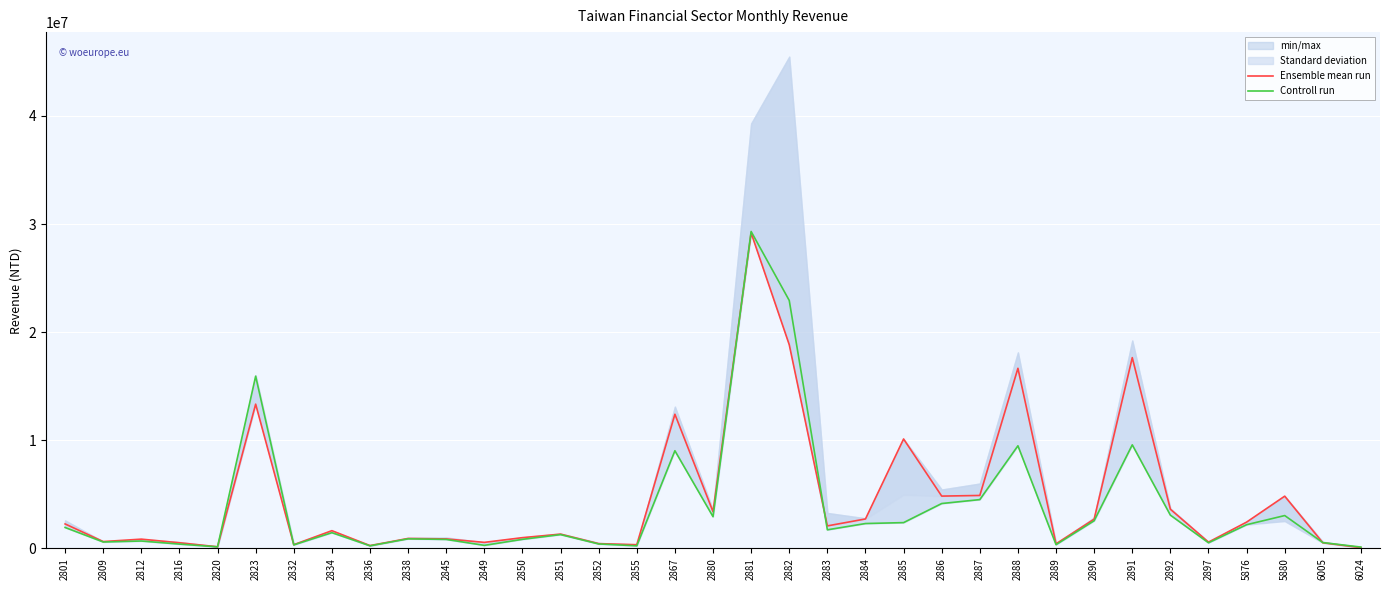

What is the spread (max minus min) of values at 2820?

4105